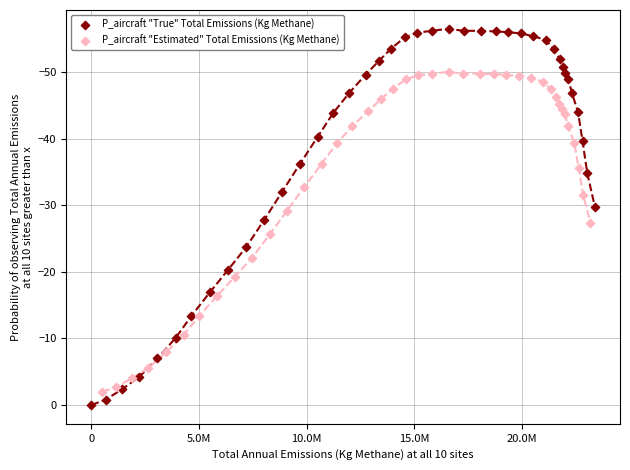

Which series contains the lowest Y value?

P_aircraft "True" Total Emissions (Kg Methane)